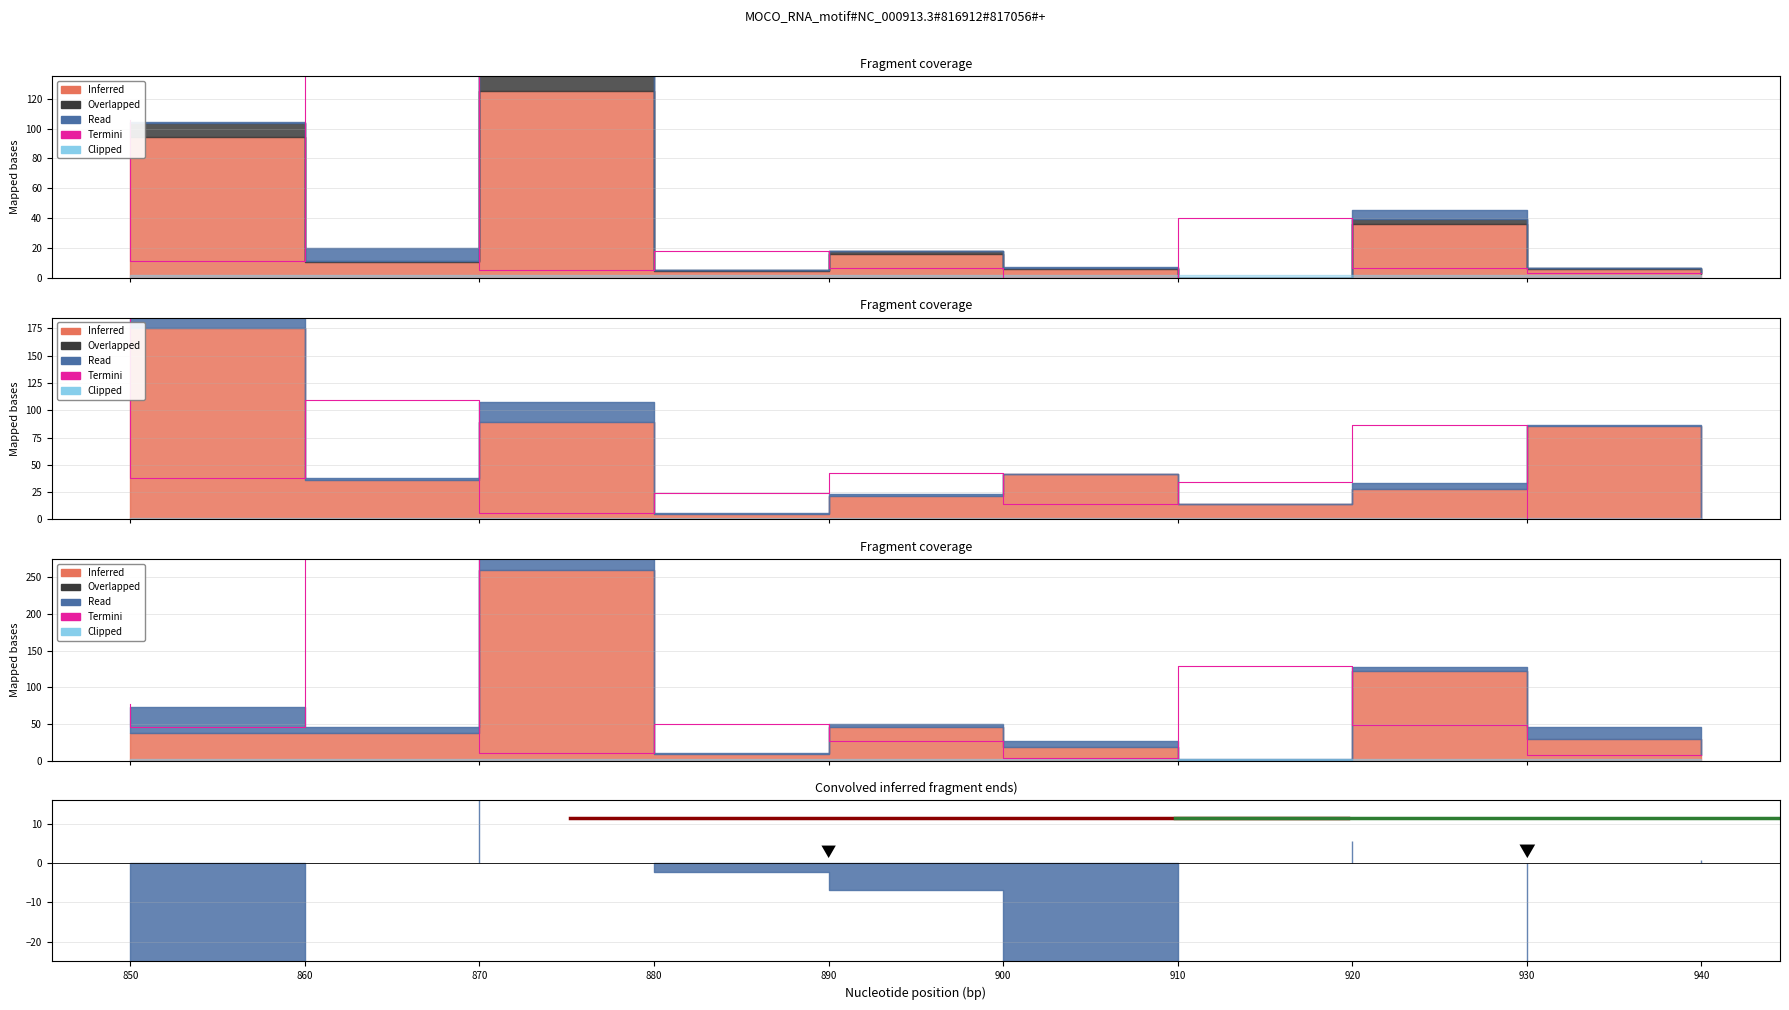

True or false: the data shows 31.3 at 890.

False